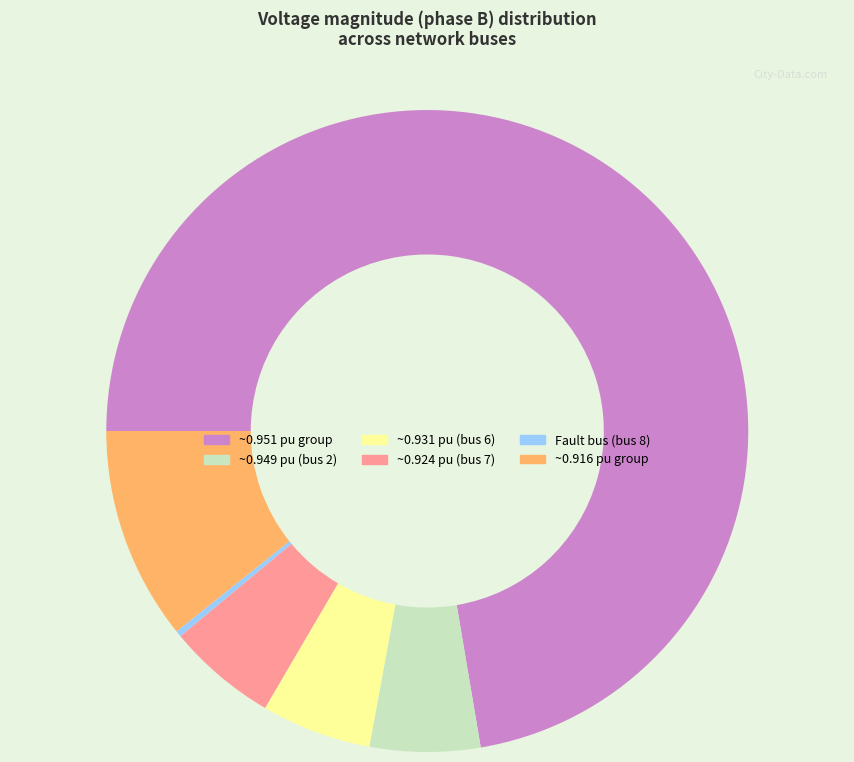

Does any single category account for the majority?

Yes